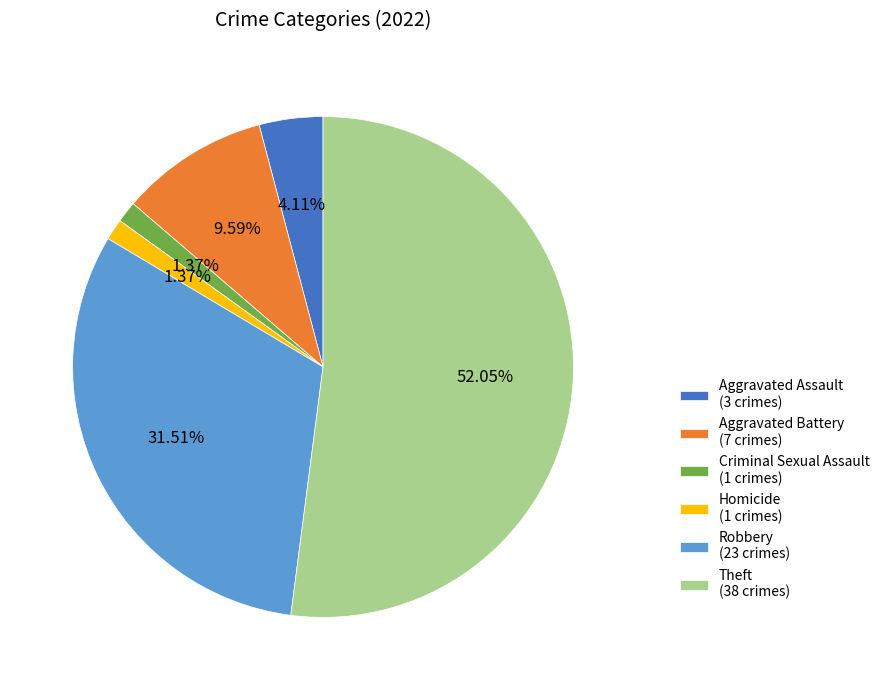

Which has a higher value, Aggravated Assault or Robbery?

Robbery